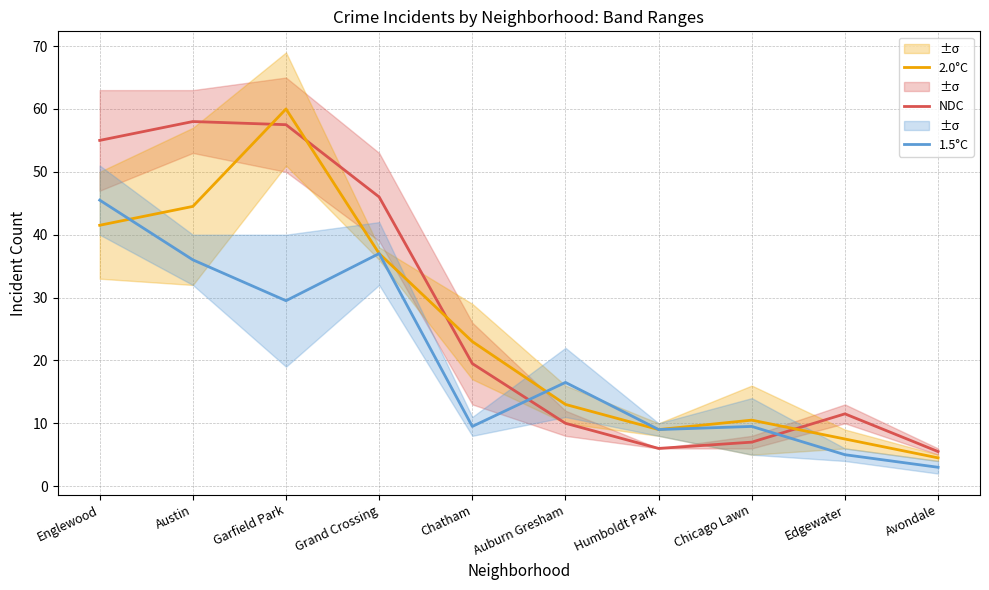

True or false: 1.5°C and NDC intersect in this chart.

True